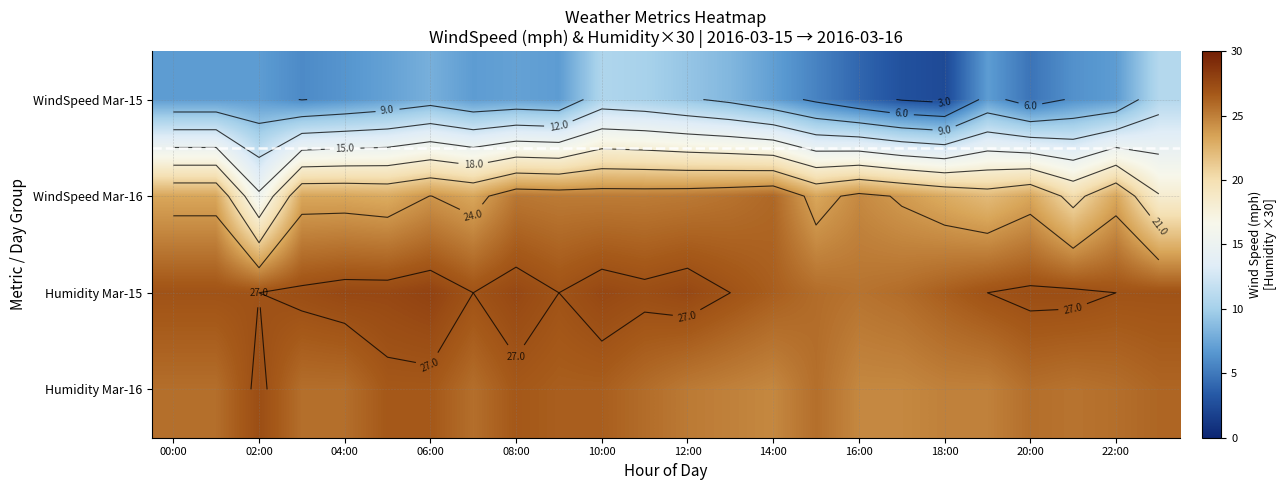

At which label does Humidity Mar-16 first exceed 25?

00:00